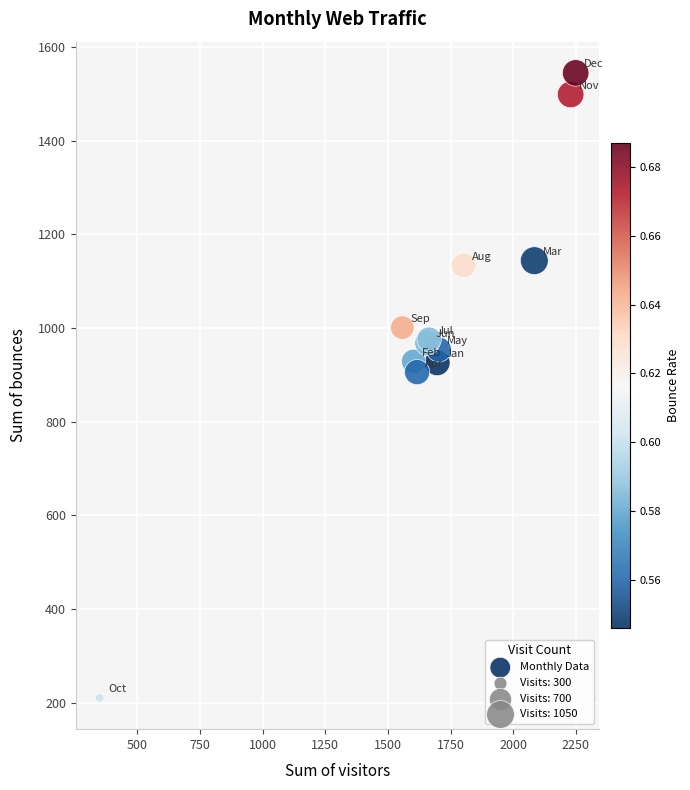

What Y value in the scatter plot is closest to 877?

906